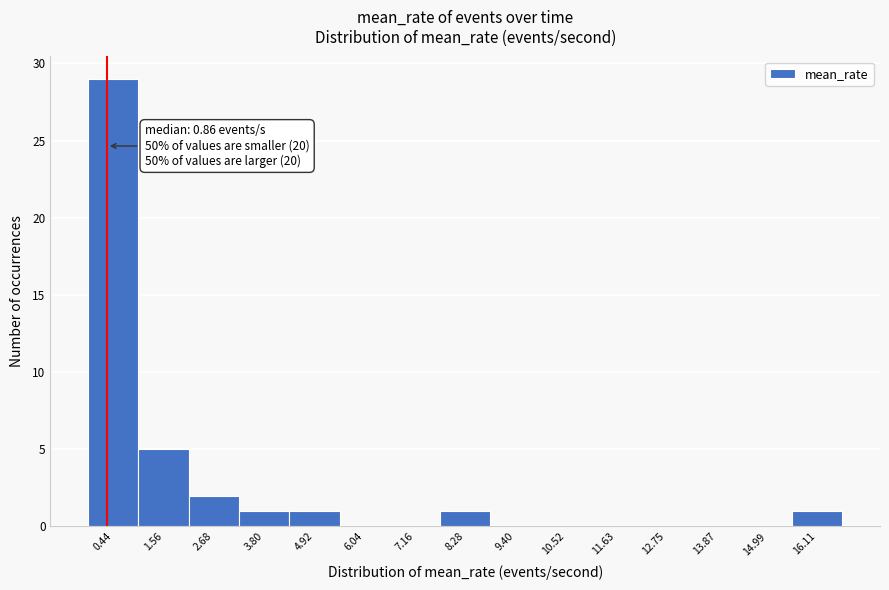

Reading left to right, transcribe all the data shown in this chart.

0.44=29	1.56=5	2.68=2	3.80=1	4.92=1	6.04=0	7.16=0	8.28=1	9.40=0	10.52=0	11.63=0	12.75=0	13.87=0	14.99=0	16.11=1